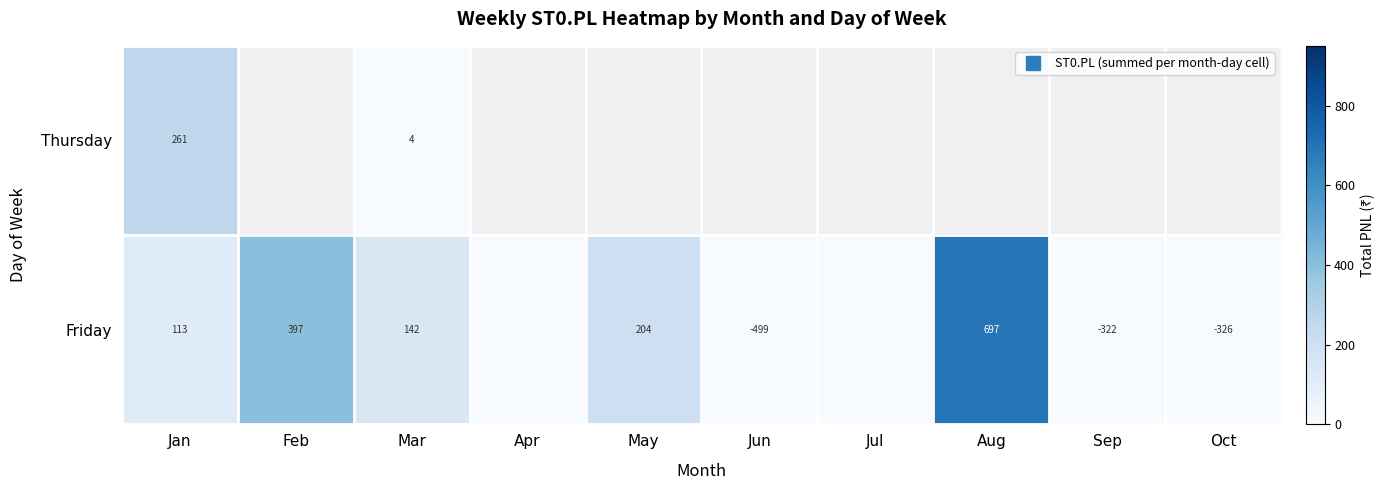

Count the number of categories in the chart.

10